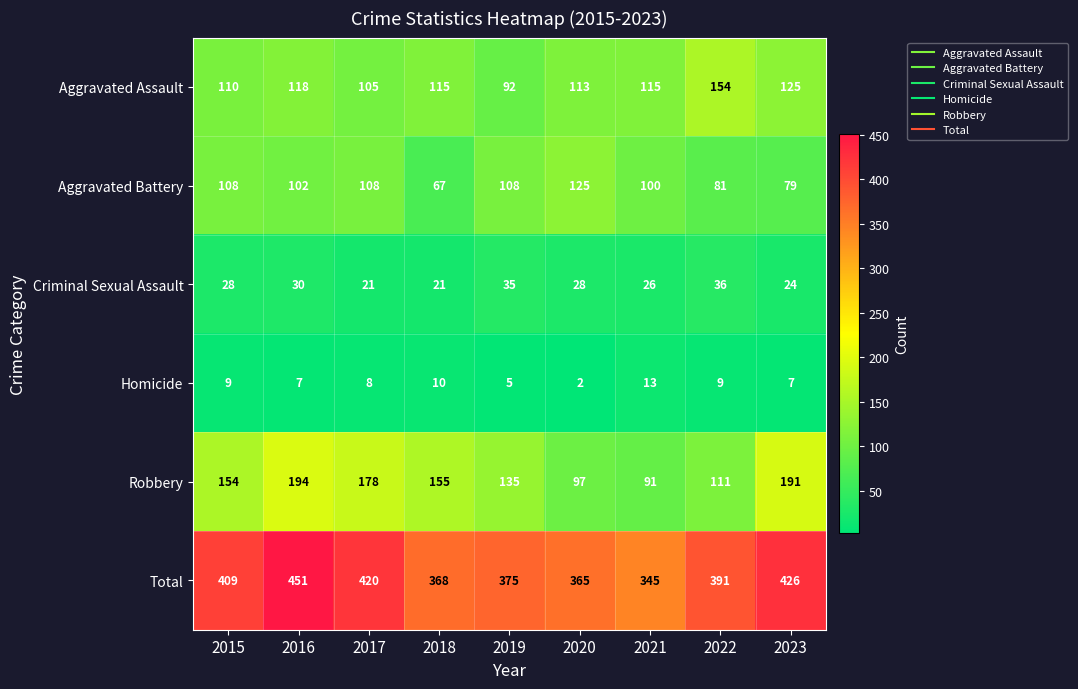

At how many categories does at least one series exceed 215?

9